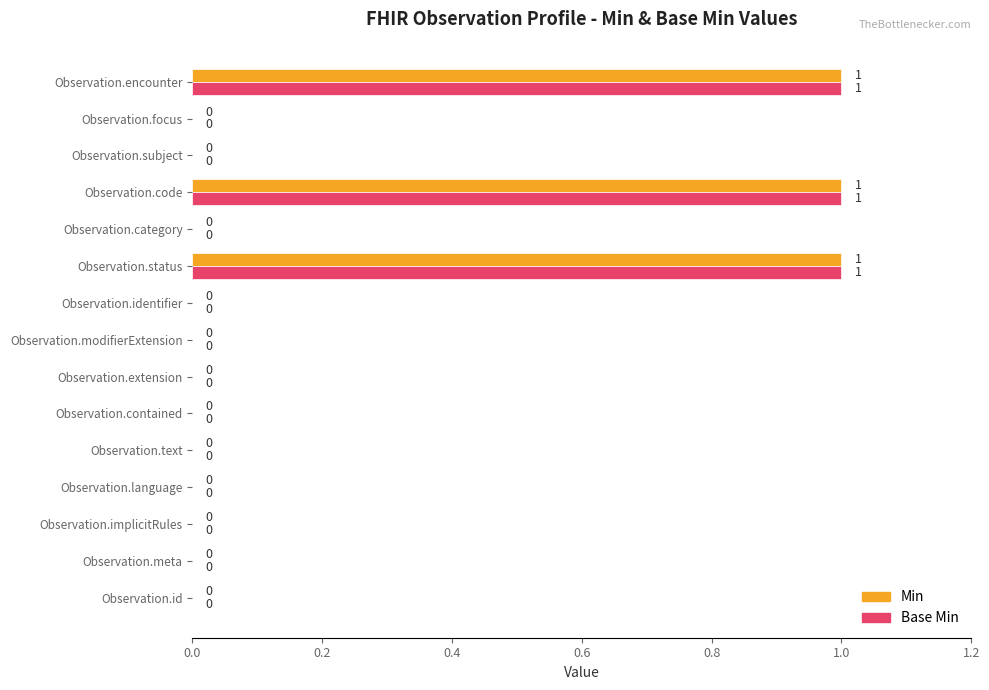

Count the number of data series in this chart.

2